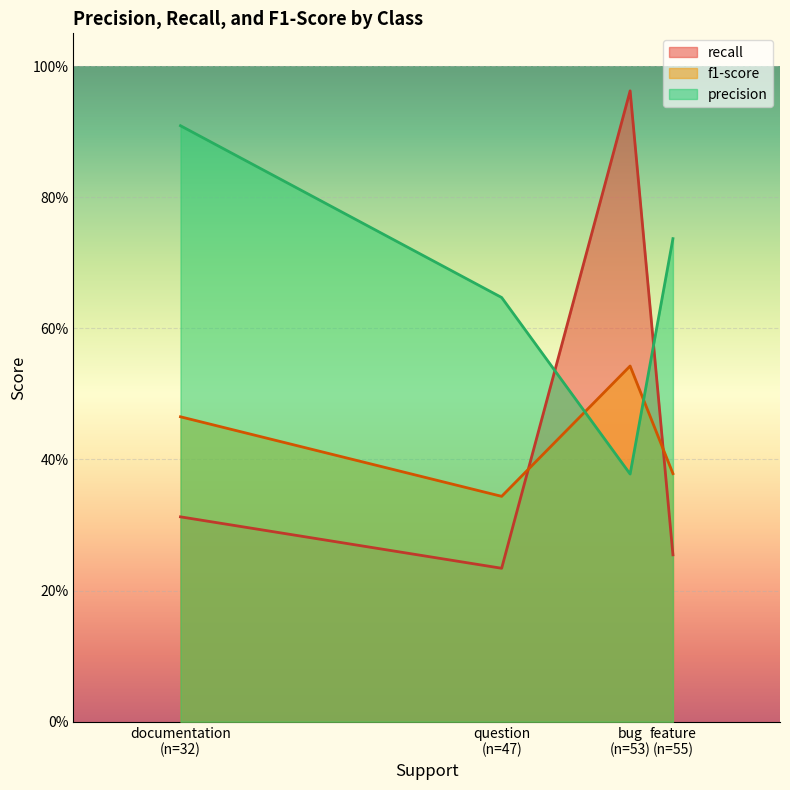

Rank the series by their maximum value, from highest to lowest.

recall, precision, f1-score